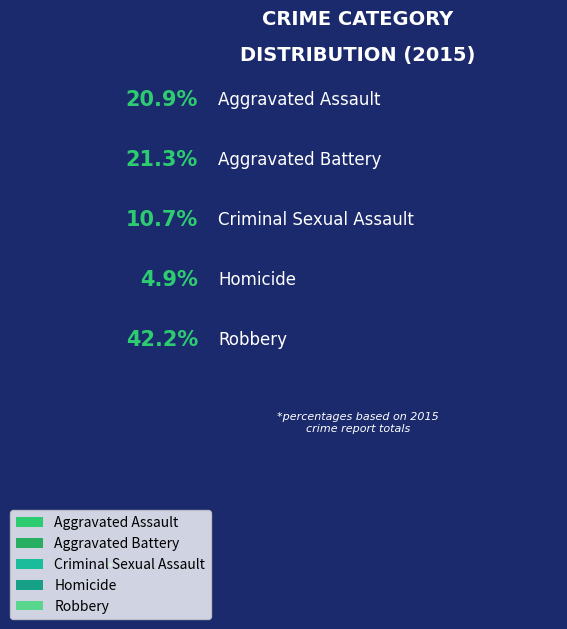

Which has a higher value, Homicide or Robbery?

Robbery